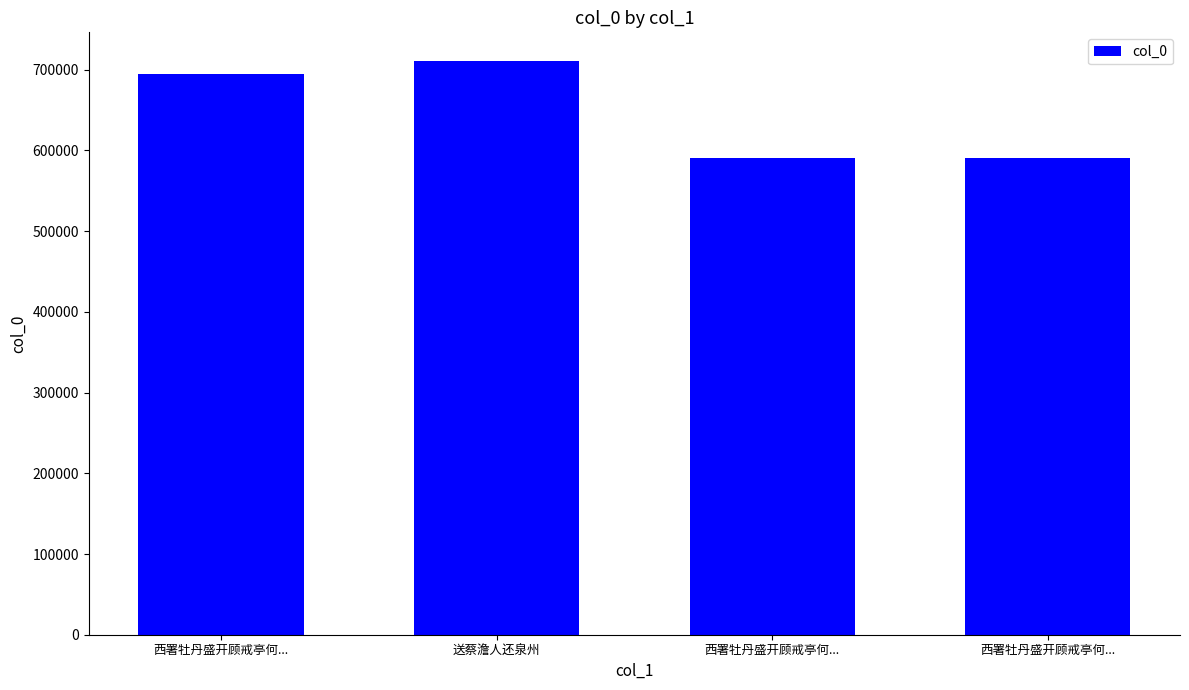

Rank the categories by value from lowest to highest.

西署牡丹盛开顾戒亭何..., 西署牡丹盛开顾戒亭何..., 西署牡丹盛开顾戒亭何..., 送蔡澹人还泉州